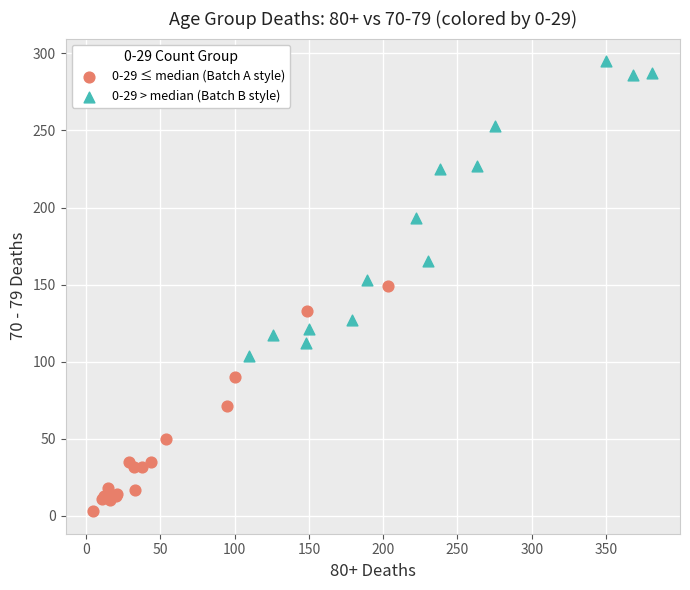

Which series reaches the maximum Y coordinate?

0-29 > median (Batch B style)